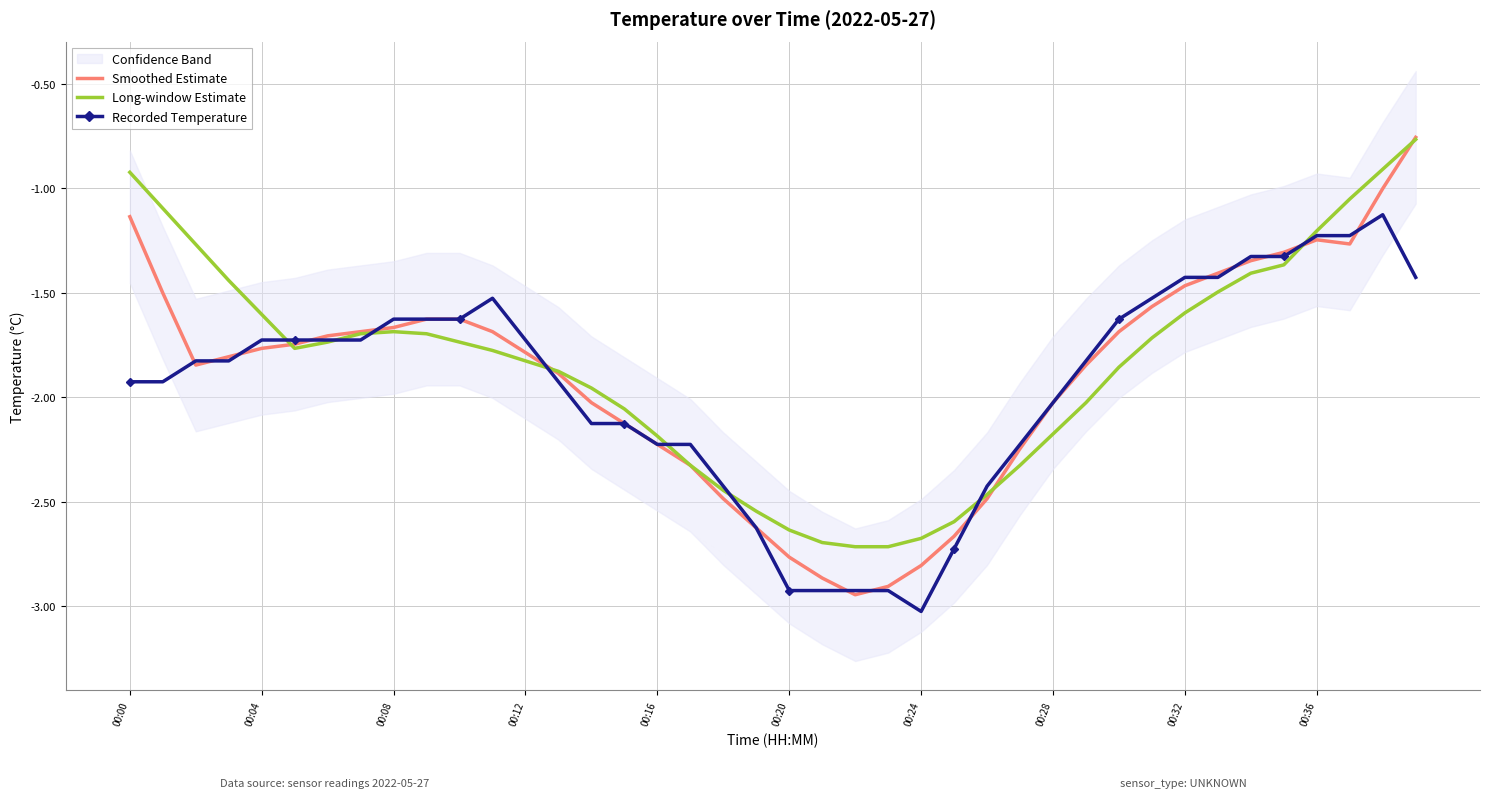

Reading right to left, transcribe all the data shown in this chart.

Smoothed Estimate: -0.8	-1.0	-1.3	-1.2	-1.3	-1.3	-1.4	-1.5	-1.6	-1.7	-1.8	-2.0	-2.2	-2.5	-2.7	-2.8	-2.9	-2.9	-2.9	-2.8	-2.6	-2.5	-2.3	-2.2	-2.1	-2.0	-1.9	-1.8	-1.7	-1.6	-1.6	-1.7	-1.7	-1.7	-1.7	-1.8	-1.8	-1.8	-1.5	-1.1
Long-window Estimate: -0.8	-0.9	-1.1	-1.2	-1.4	-1.4	-1.5	-1.6	-1.7	-1.9	-2.0	-2.2	-2.3	-2.5	-2.6	-2.7	-2.7	-2.7	-2.7	-2.6	-2.5	-2.4	-2.3	-2.2	-2.1	-2.0	-1.9	-1.8	-1.8	-1.7	-1.7	-1.7	-1.7	-1.7	-1.8	-1.6	-1.4	-1.3	-1.1	-0.9
Recorded Temperature: -1.4	-1.1	-1.2	-1.2	-1.3	-1.3	-1.4	-1.4	-1.5	-1.6	-1.8	-2.0	-2.2	-2.4	-2.7	-3.0	-2.9	-2.9	-2.9	-2.9	-2.6	-2.4	-2.2	-2.2	-2.1	-2.1	-1.9	-1.7	-1.5	-1.6	-1.6	-1.6	-1.7	-1.7	-1.7	-1.7	-1.8	-1.8	-1.9	-1.9